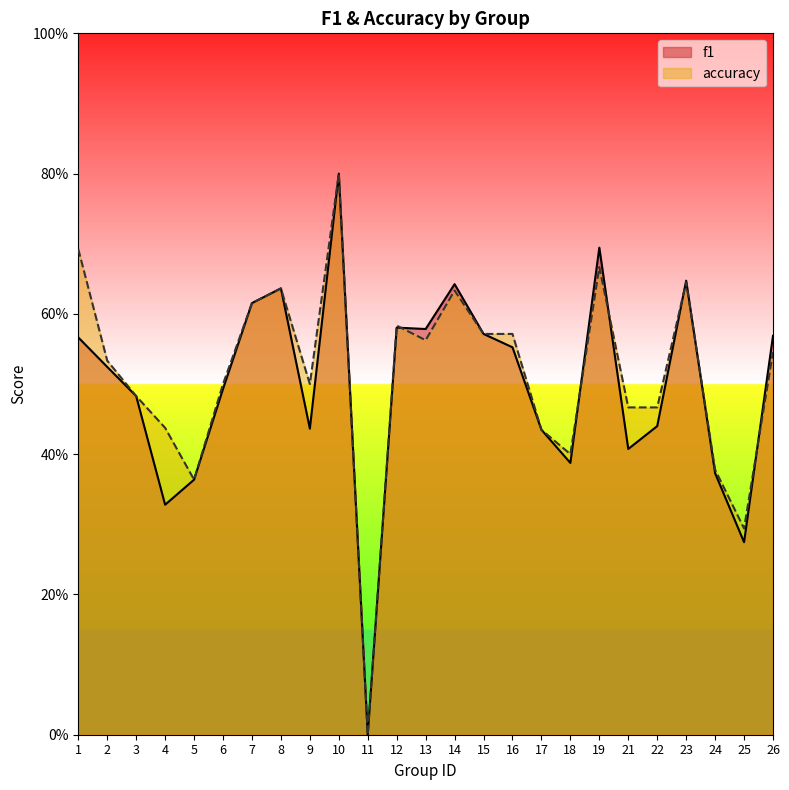

Reading left to right, what are all the values shown in this chart?

f1: 0.6	0.5	0.5	0.3	0.4	0.5	0.6	0.6	0.4	0.8	0.0	0.6	0.6	0.6	0.6	0.6	0.4	0.4	0.7	0.4	0.4	0.6	0.4	0.3	0.6
accuracy: 0.7	0.5	0.5	0.4	0.4	0.5	0.6	0.6	0.5	0.8	0.0	0.6	0.6	0.6	0.6	0.6	0.4	0.4	0.7	0.5	0.5	0.6	0.4	0.3	0.5